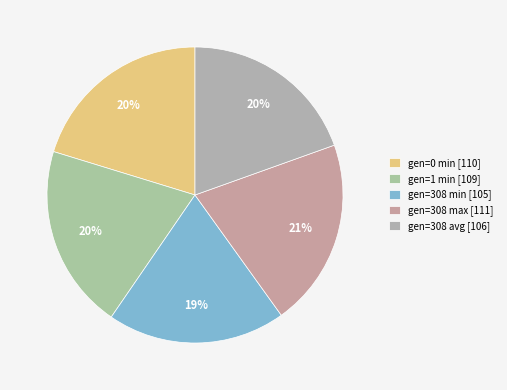

True or false: gen=1 min accounts for 27% of the total.

False